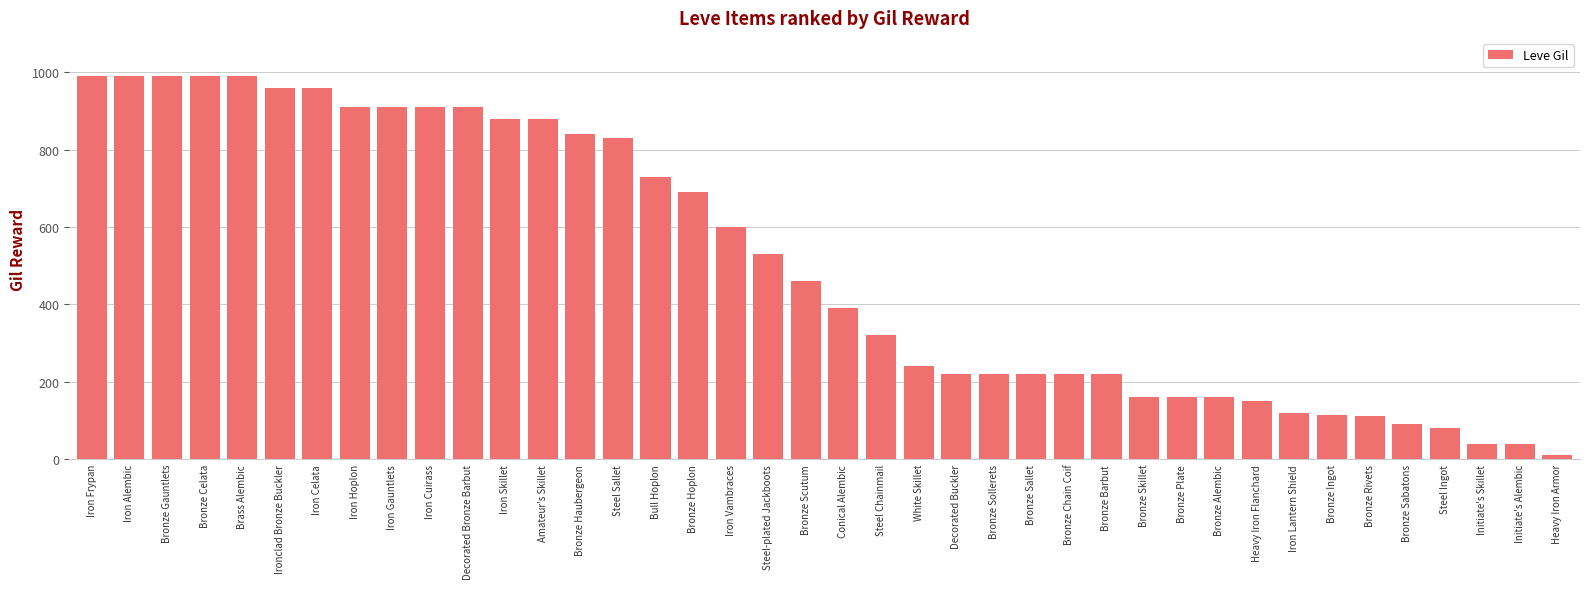

What is the greatest value displayed?

990